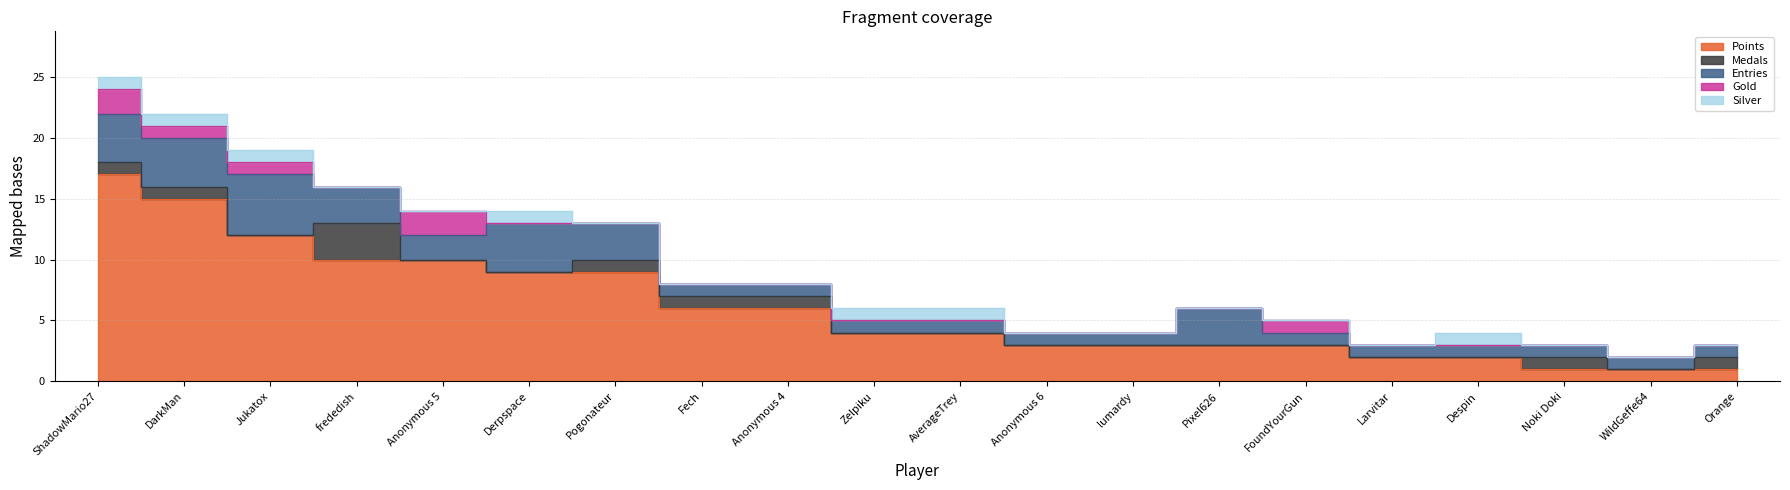

At Noki Doki, list the series in order from smallest to largest.

Gold, Silver, Points, Medals, Entries